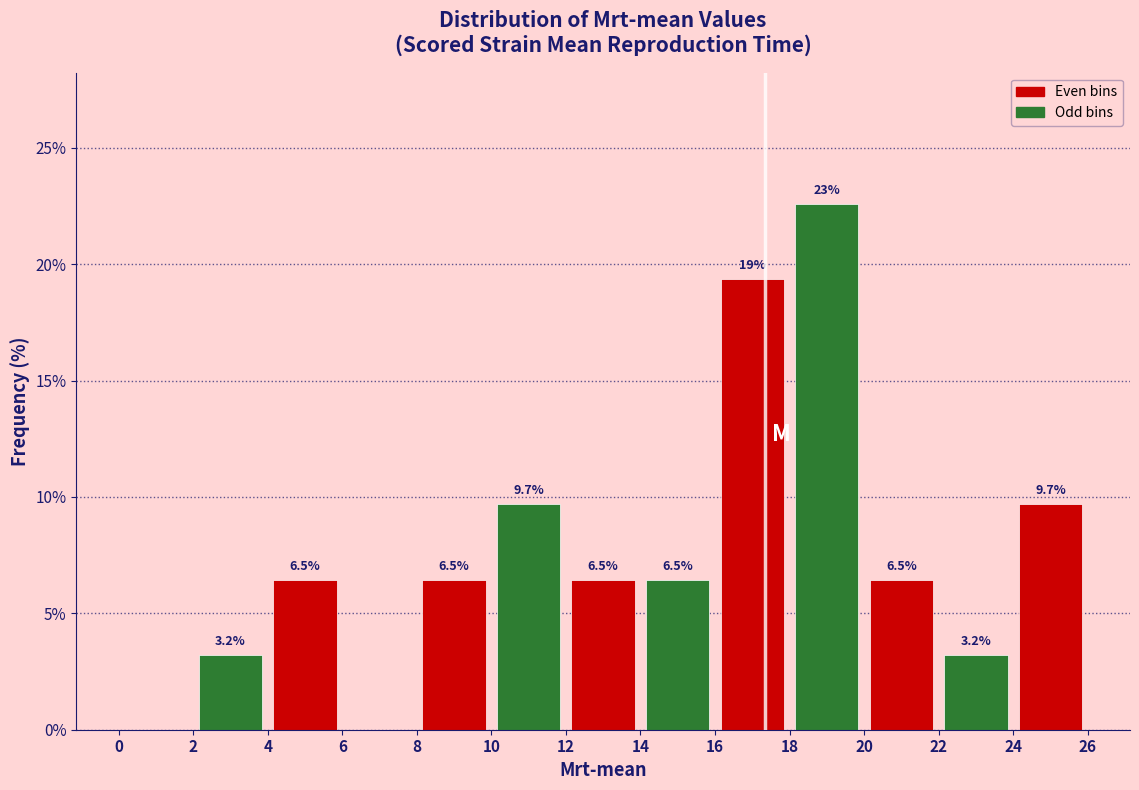

Over which range of the x-axis is the bar tallest?

18 to 20